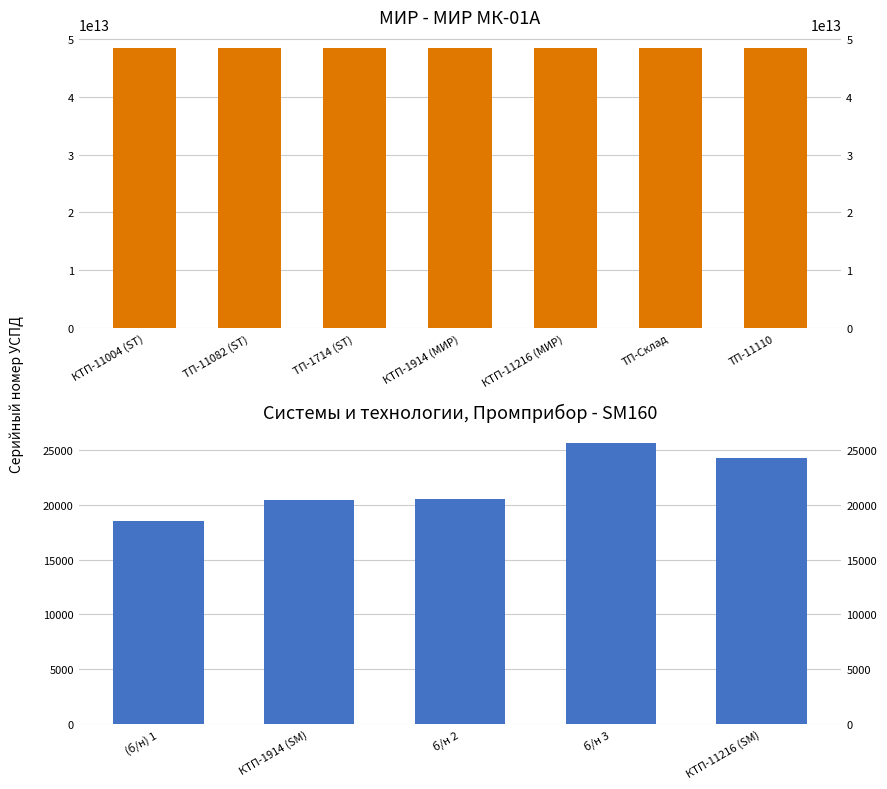

What is the sum of the values at ТП-Склад and ТП-1714 (ST)?

96709344497593